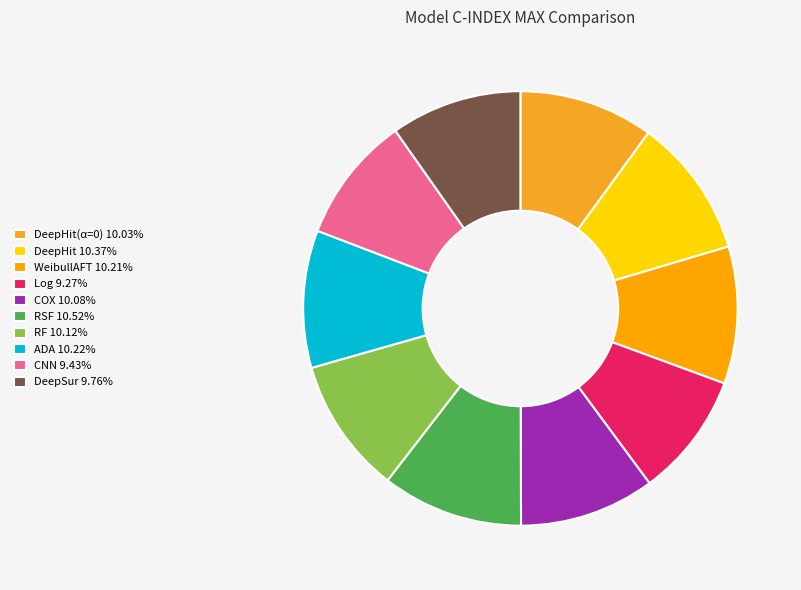

How many segments does this pie chart have?

10